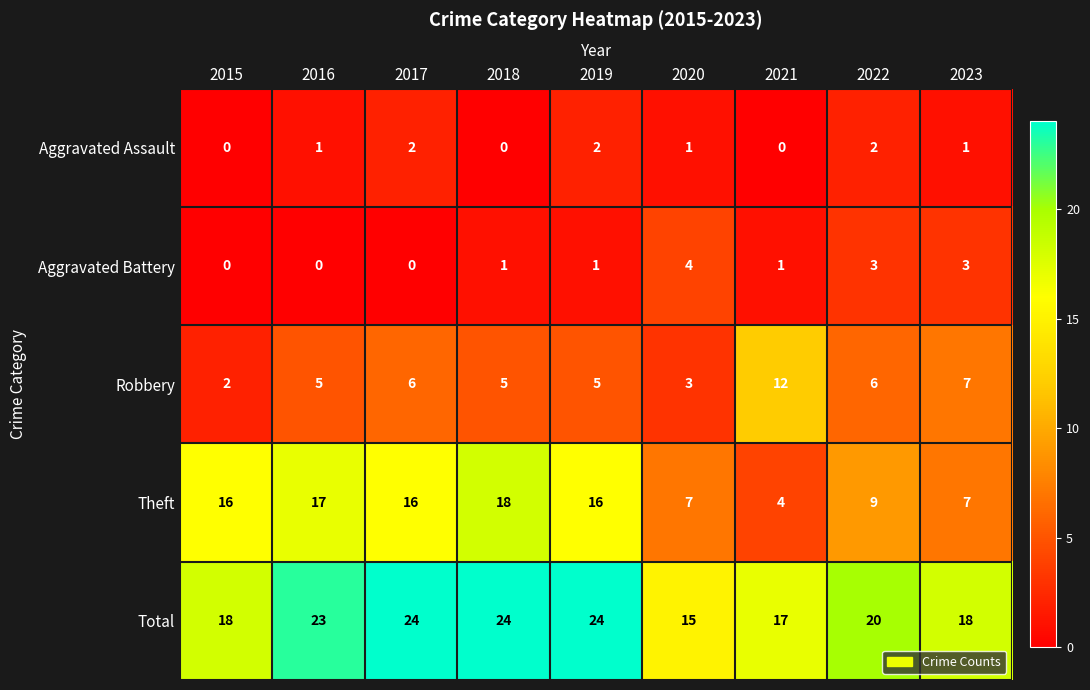

Rank the series by their maximum value, from highest to lowest.

Total, Theft, Robbery, Aggravated Battery, Aggravated Assault